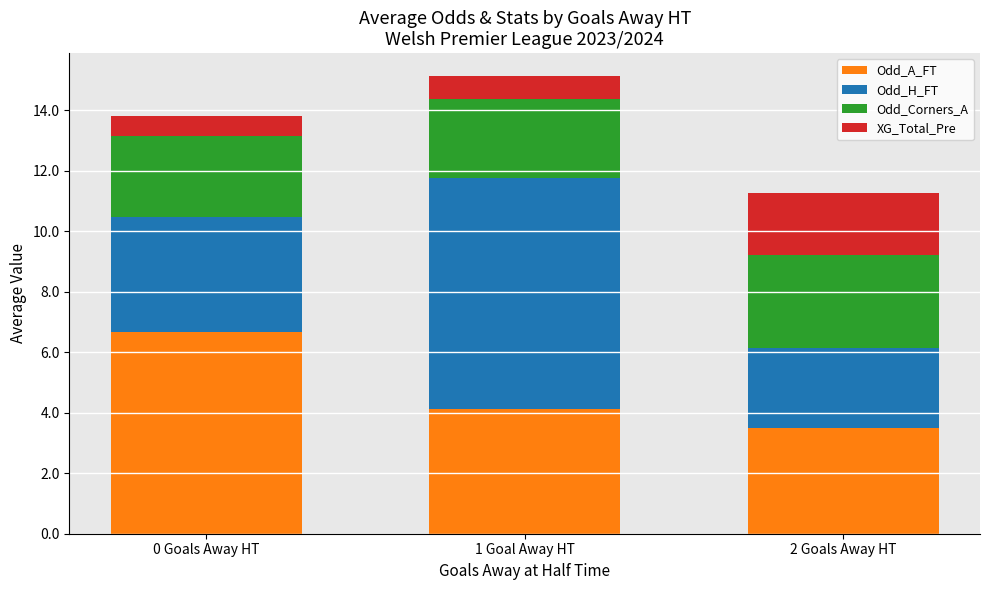

Which category has the lowest value in the Odd_A_FT series?

2 Goals Away HT